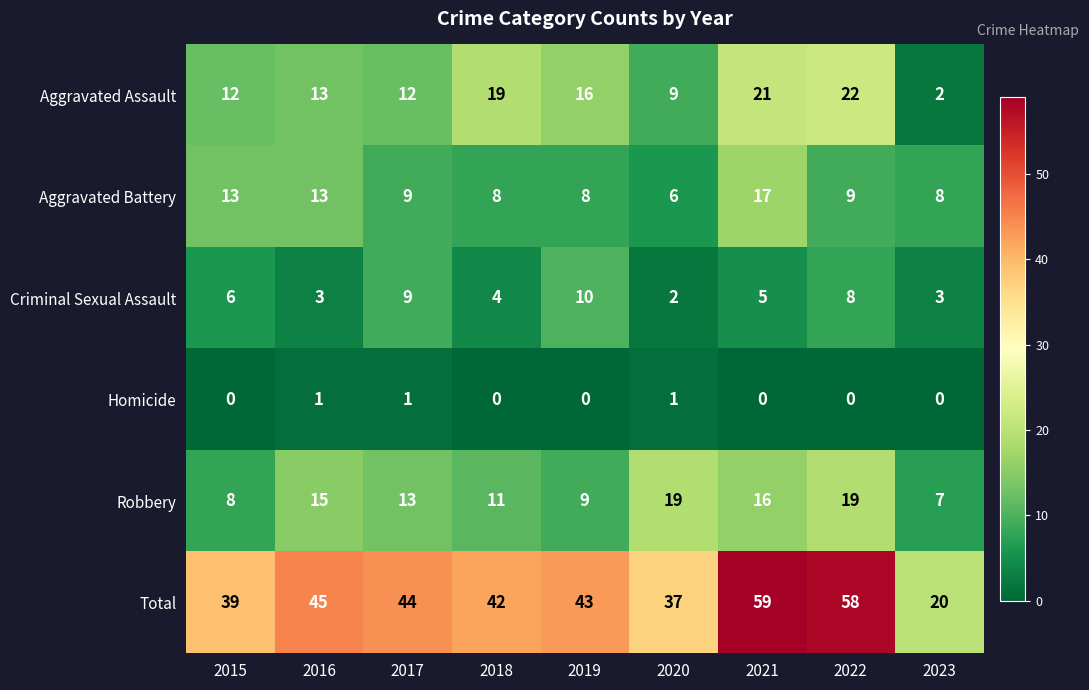

What is the minimum value for Aggravated Battery?

6